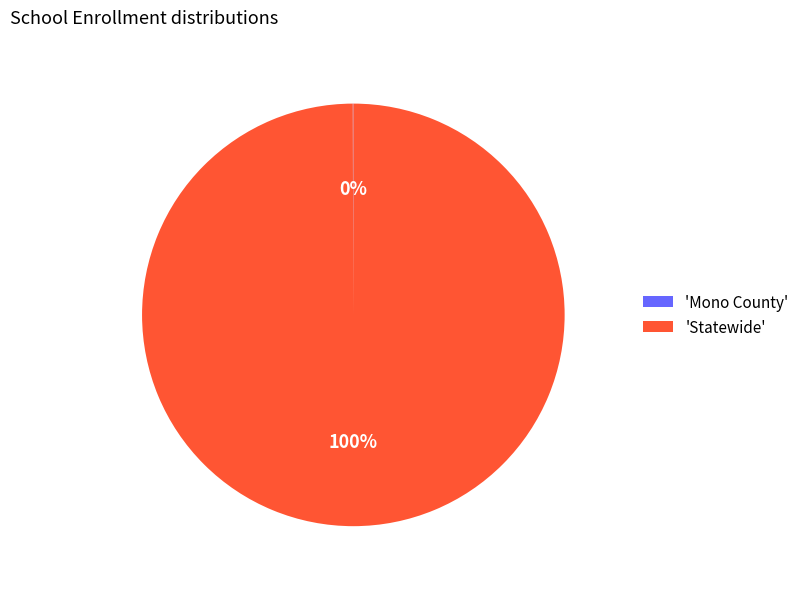

To the nearest percent, what is the average slice percentage?

50%